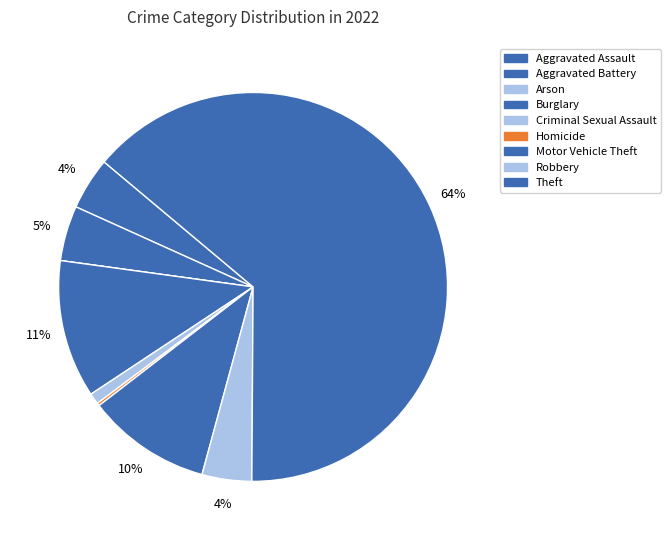

What is the largest slice in the pie chart?

Theft